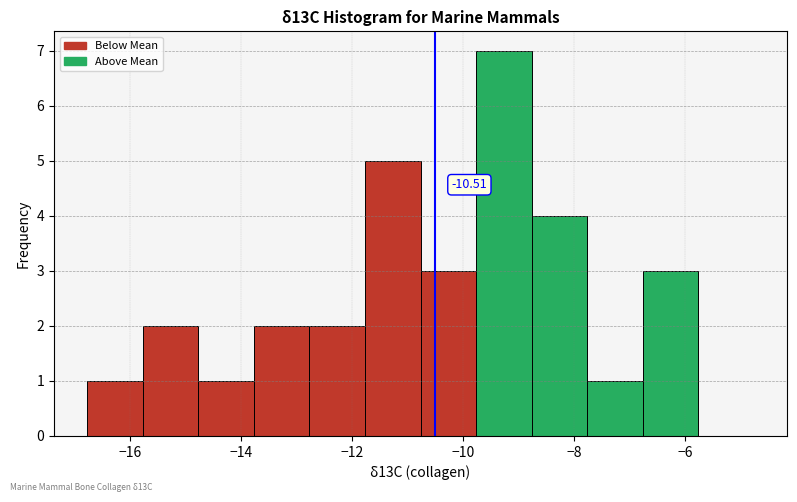

Over which range of the x-axis is the bar tallest?

-9.8 to -8.8